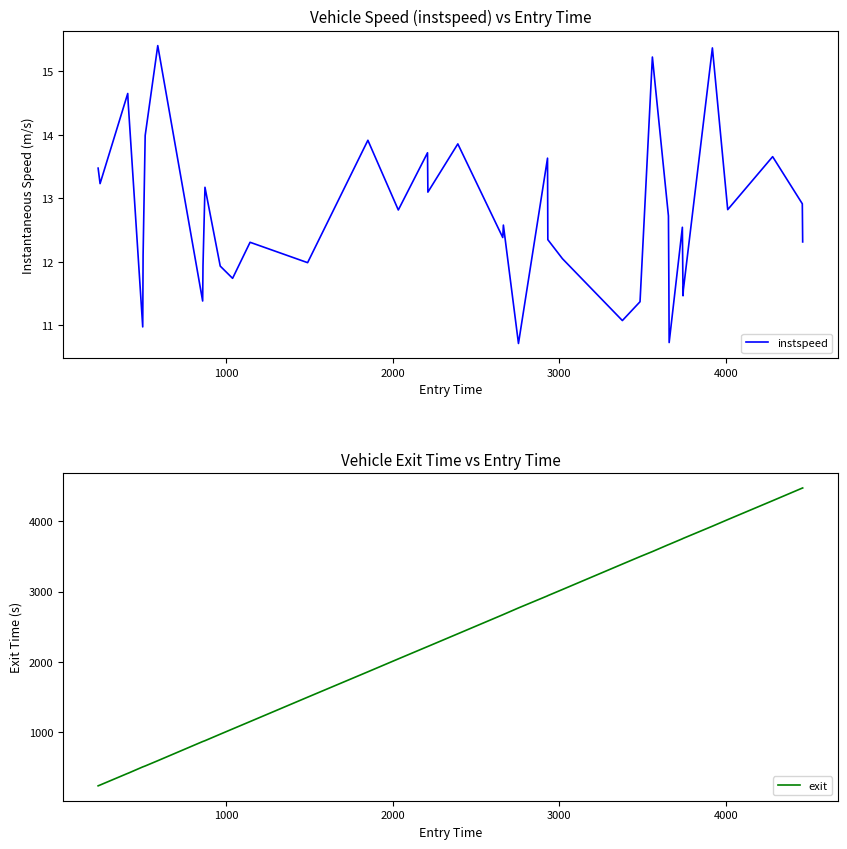

What is the average value of the exit series?

2311.4